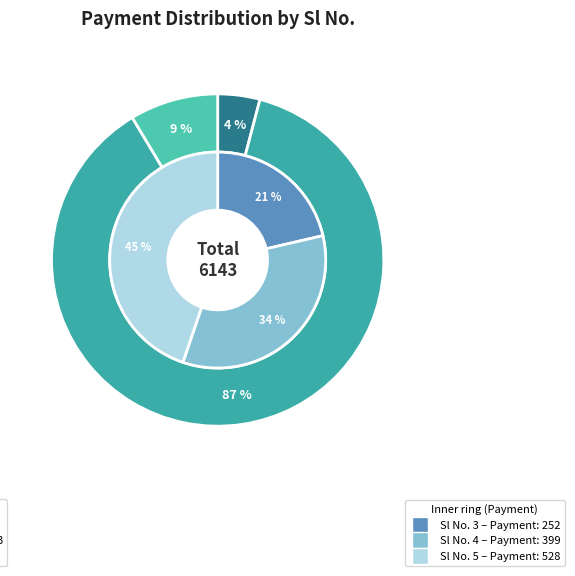

To the nearest percent, what is the difference between the largest and smallest slice percentages?

83%